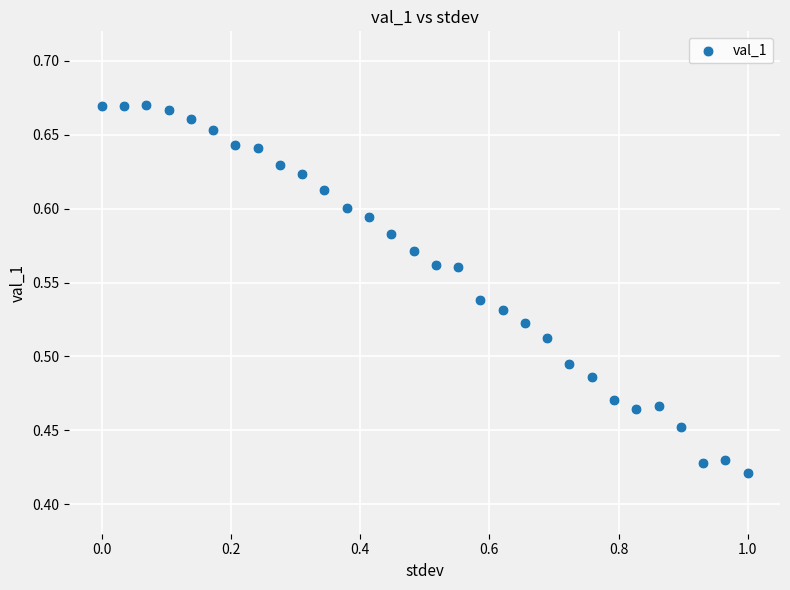

What is the range of X values (max minus min)?

1.0